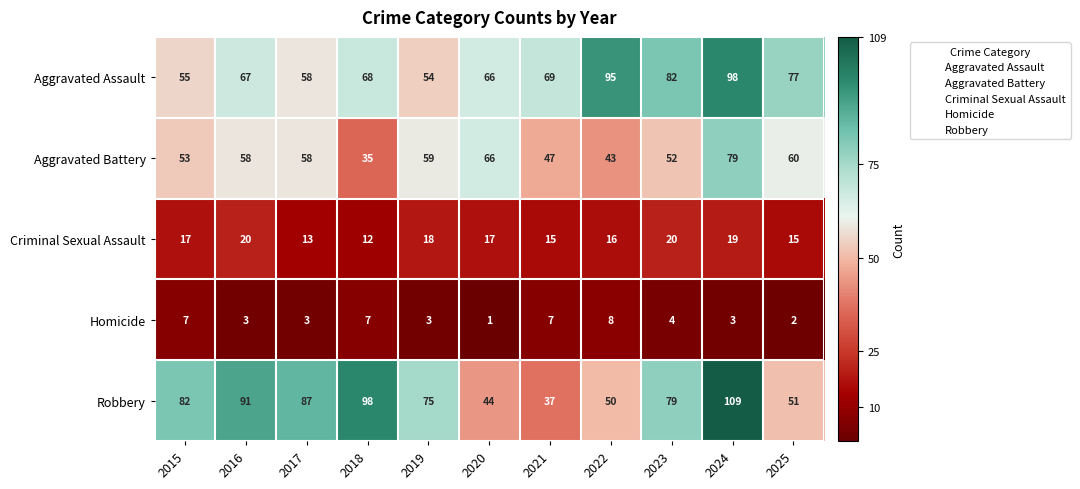

List the series in order of their peak value, highest first.

Robbery, Aggravated Assault, Aggravated Battery, Criminal Sexual Assault, Homicide